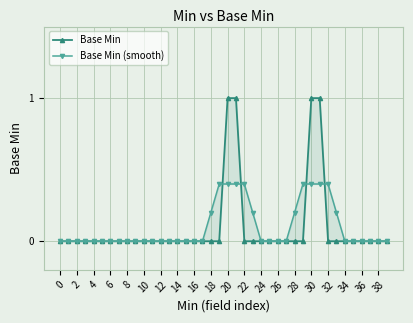

Is it true that Base Min (smooth) equals 0.4 at 20?

True